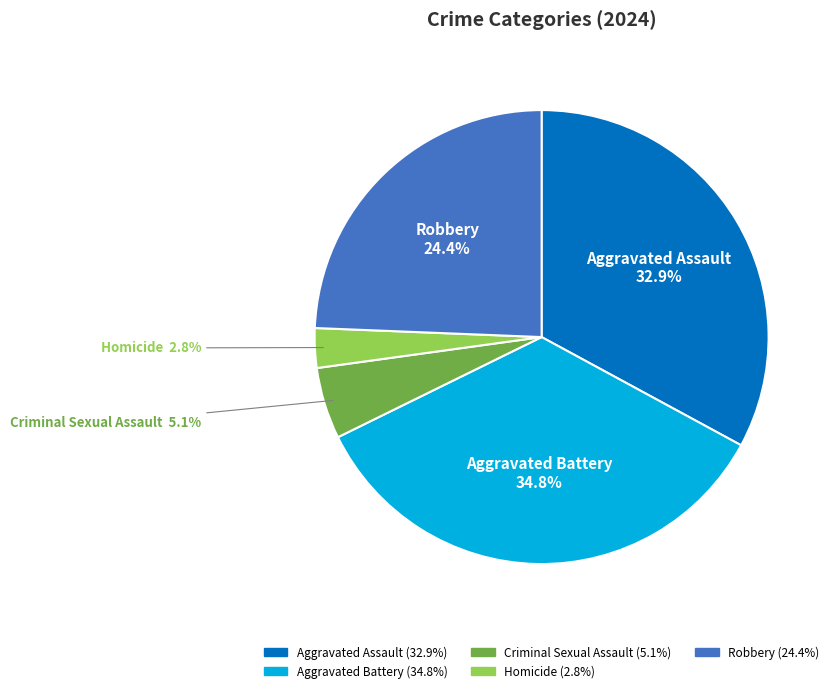

To the nearest percent, what is the difference between the Homicide and Criminal Sexual Assault slice percentages?

2%